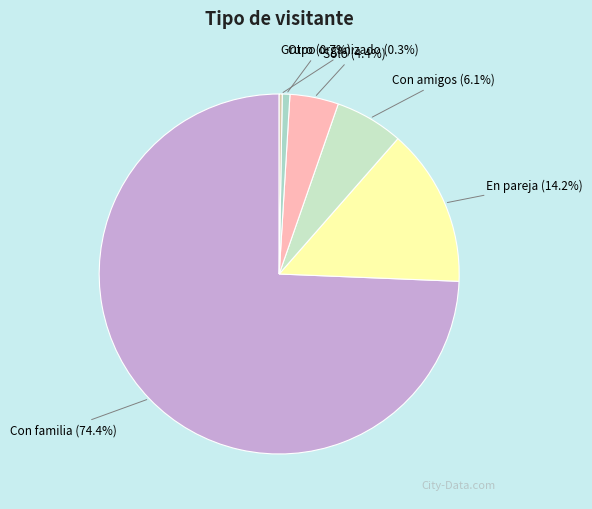

What is the majority slice?

Con familia